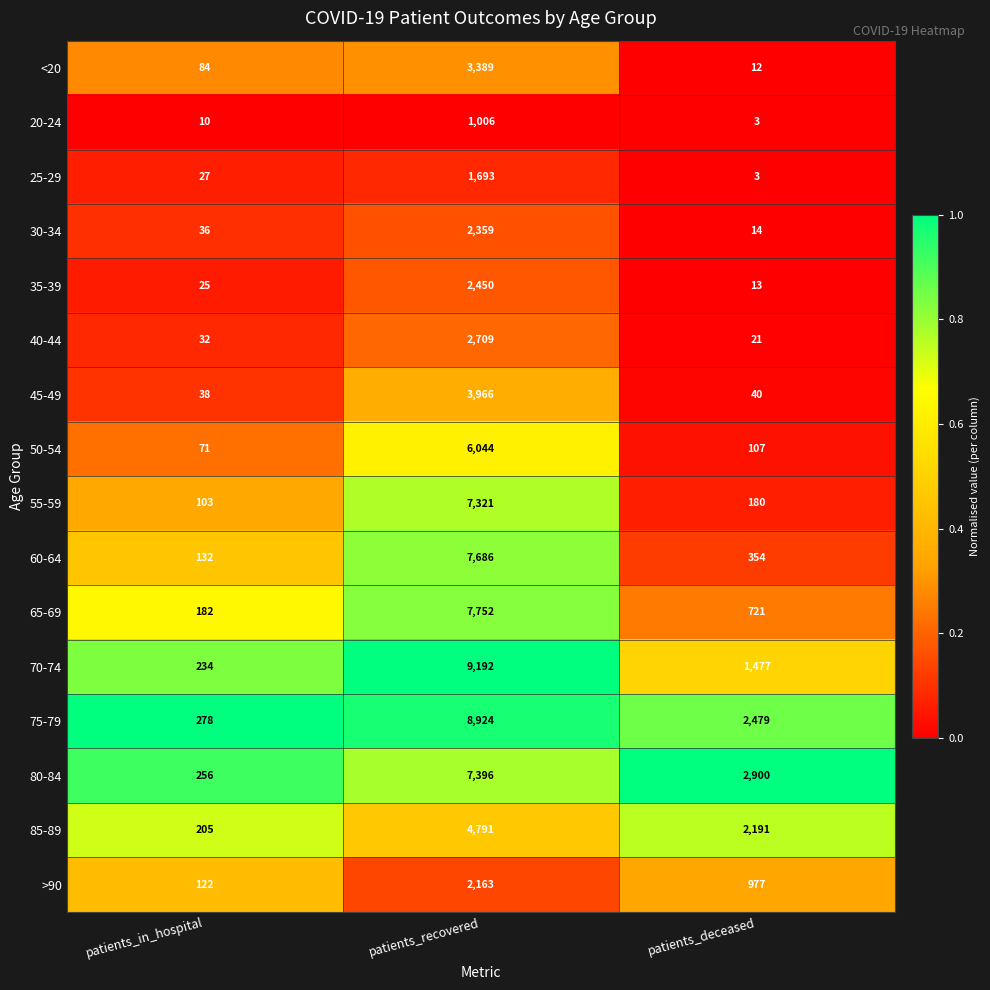

What is the difference between the second highest and minimum values in the 35-39 series?

12